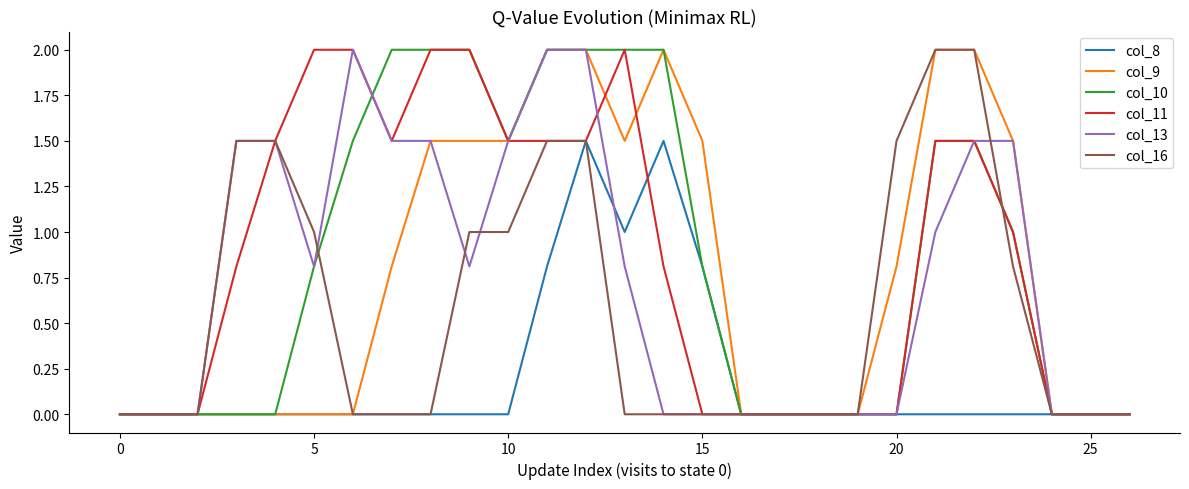

What is the difference between the maximum and minimum values in the col_8 series?

1.5